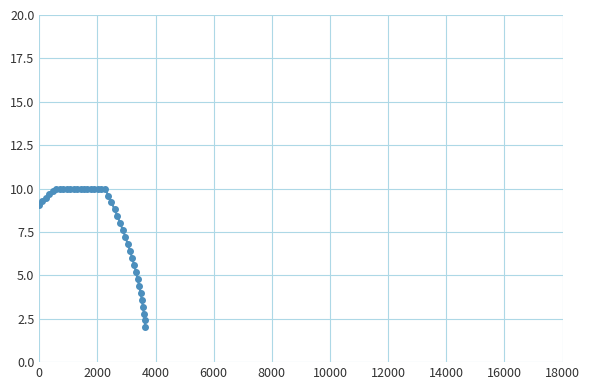

What is the average value?

7.8